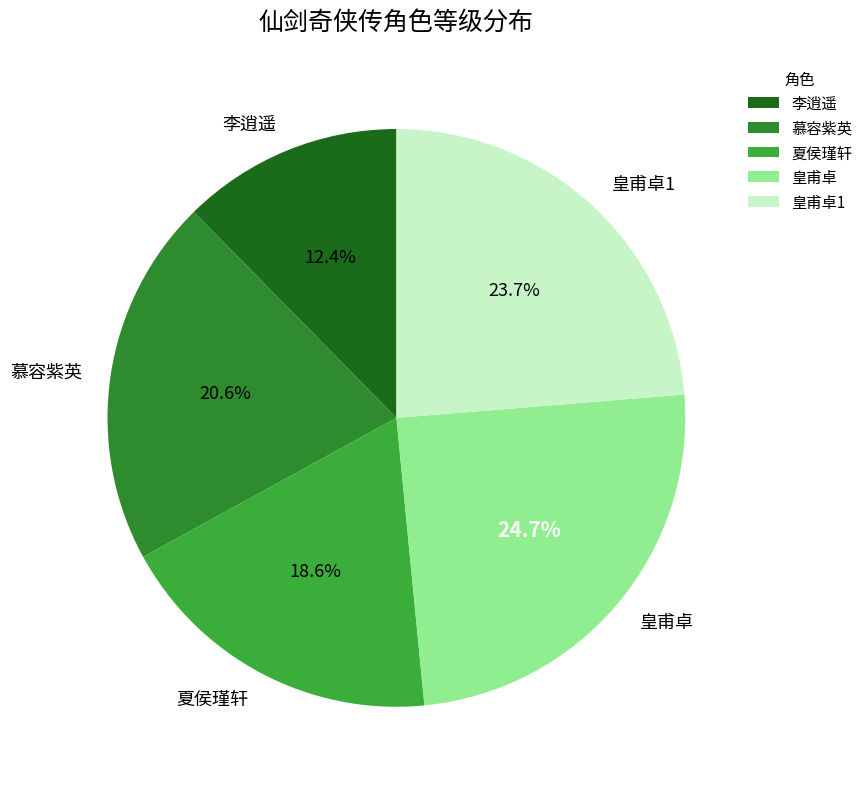

Rank the categories by value from lowest to highest.

李逍遥, 夏侯瑾轩, 慕容紫英, 皇甫卓1, 皇甫卓